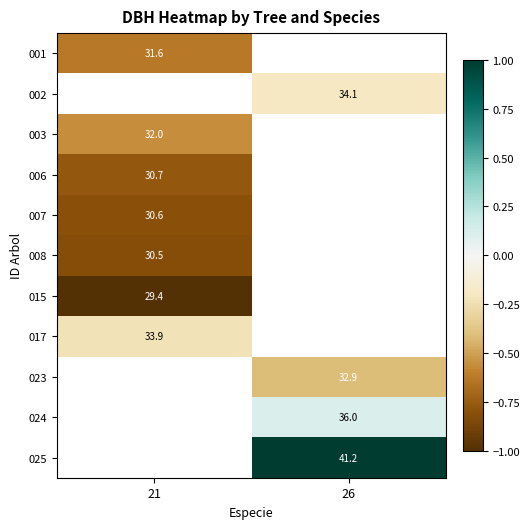

Is the value of 006 at 21 greater than the value of 001 at 21?

No